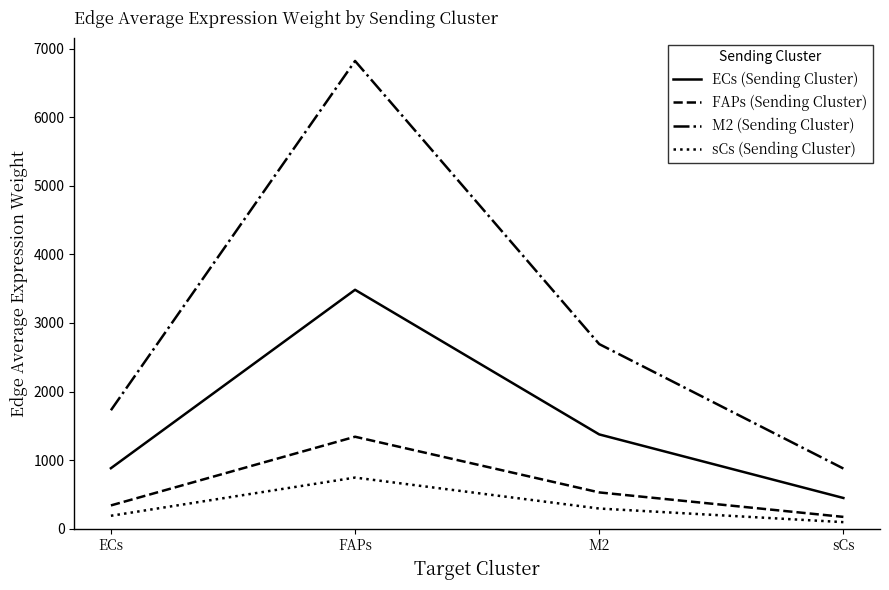

What is the difference between the highest and lowest values at M2?

2398.0